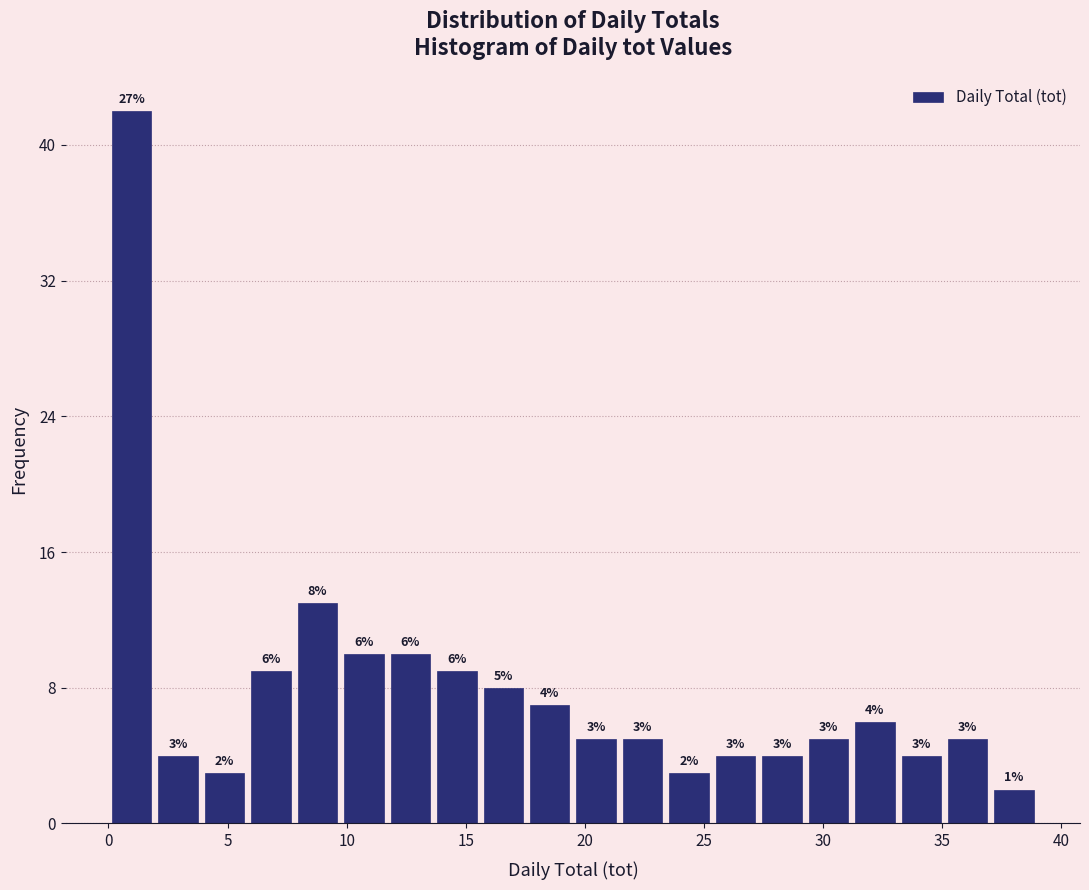

Read against the x-axis, roughly where is the centre of the tallest bar?

1.0